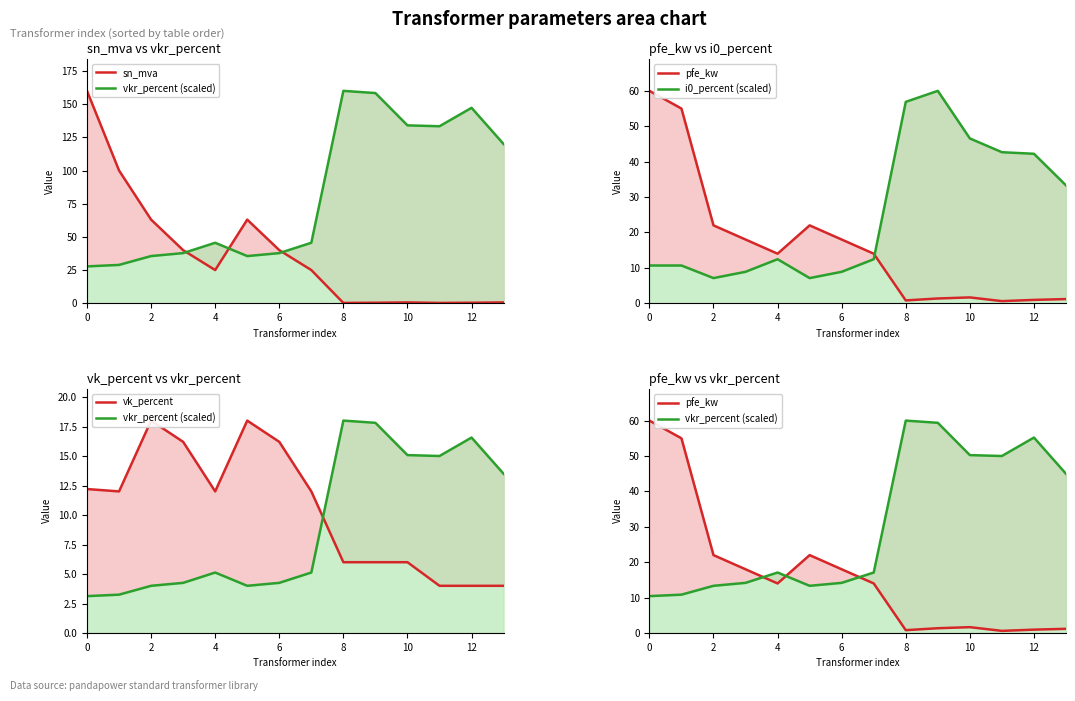

How many distinct data groups are displayed?

5